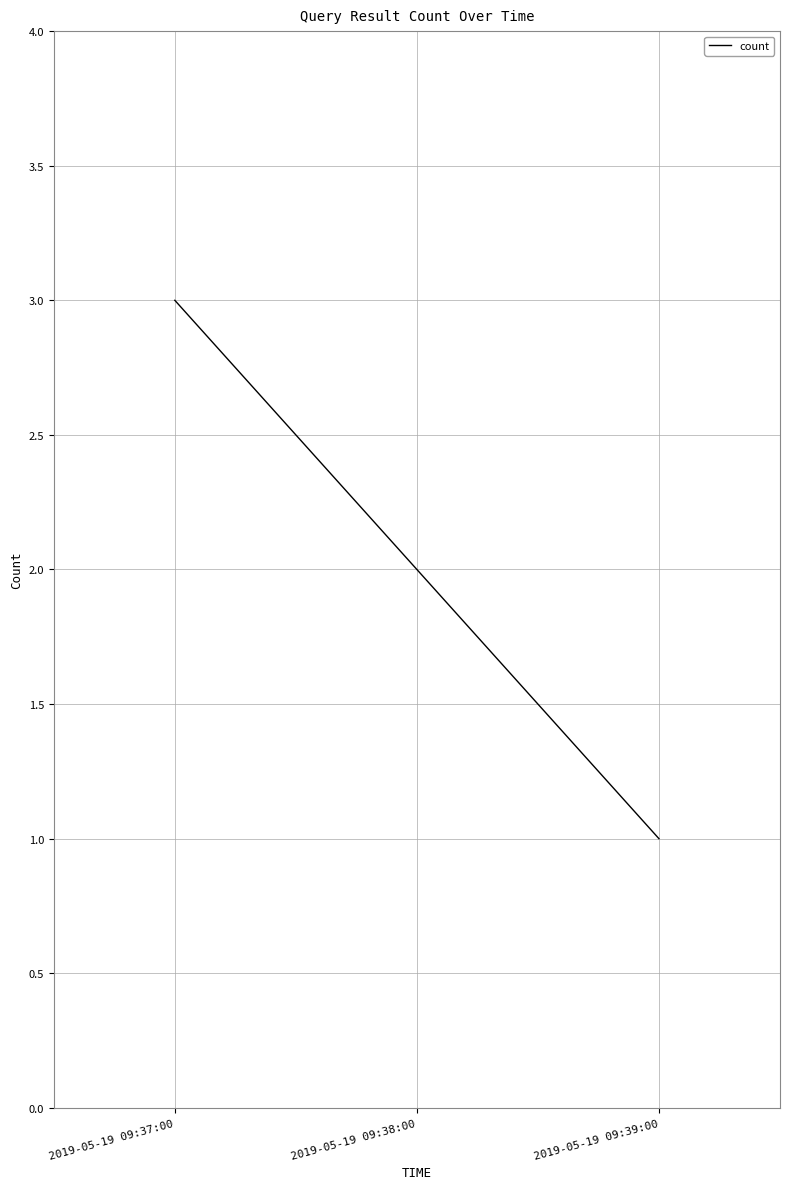

Where does the data first go above 2?

2019-05-19 09:37:00